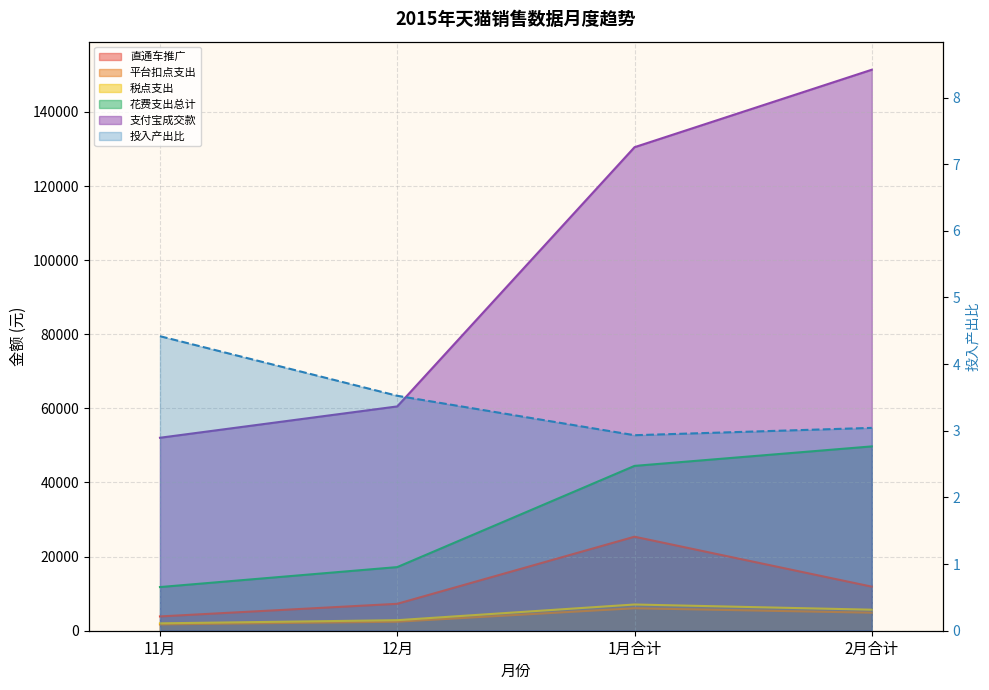

What is the total value across all series at 11月?

71410.4